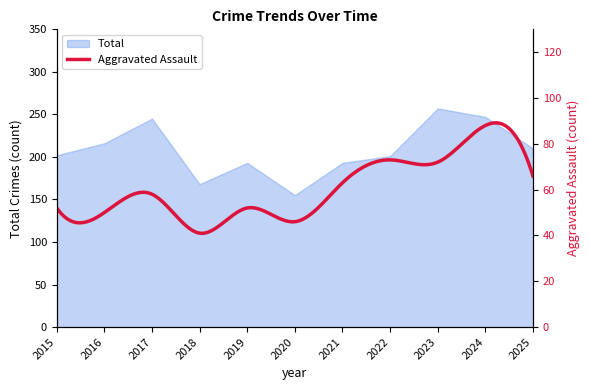

Which label corresponds to the largest value in the chart?

2023